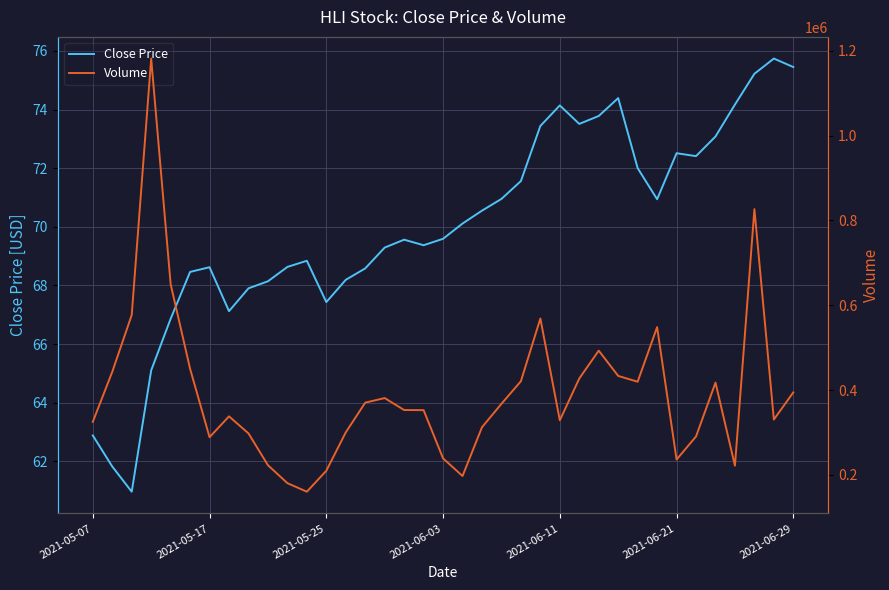

True or false: Close Price has more than 2 interior local peaks.

True